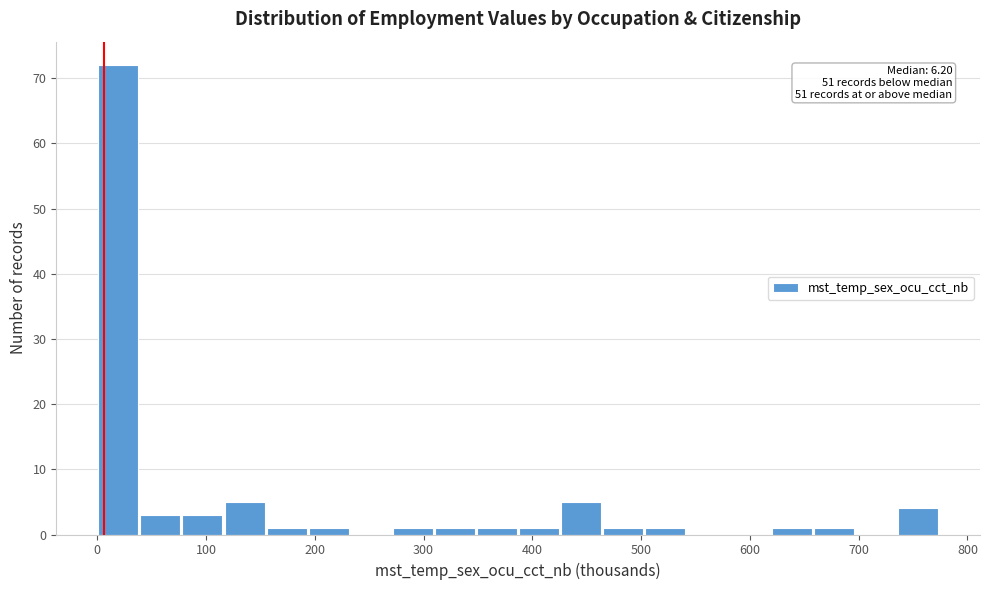

Read against the x-axis, roughly where is the centre of the tallest bar?

20